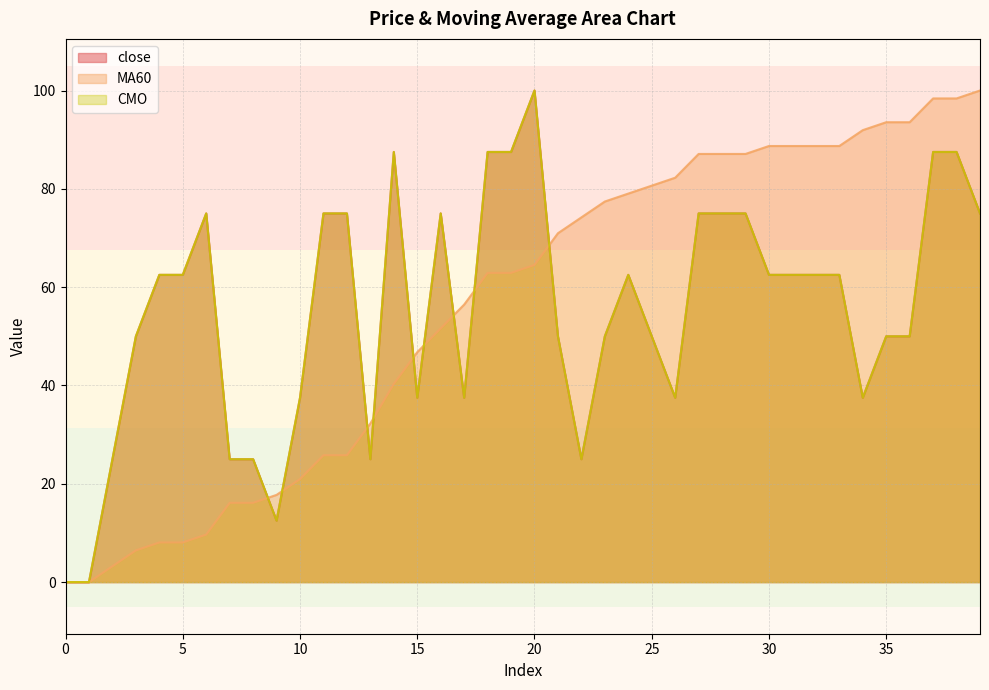

At which label does CMO first exceed 62?

4